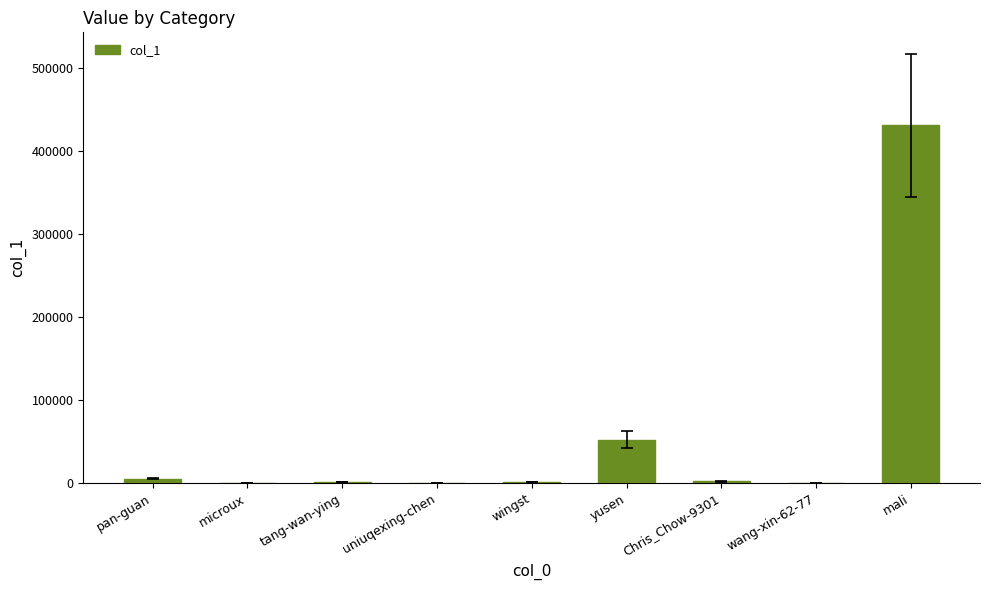

How many categories are shown in the chart?

9